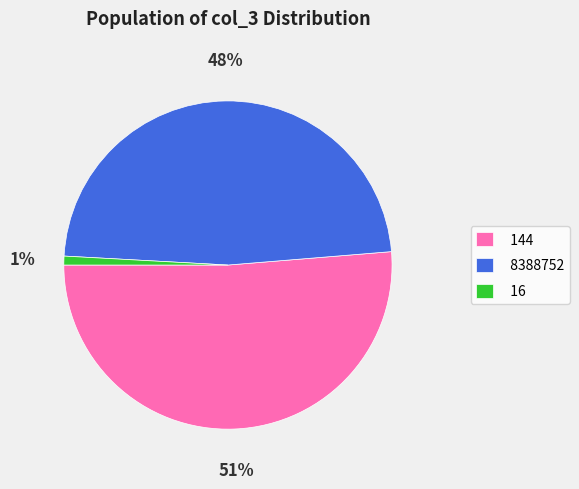

Is 16 the majority of the pie?

No